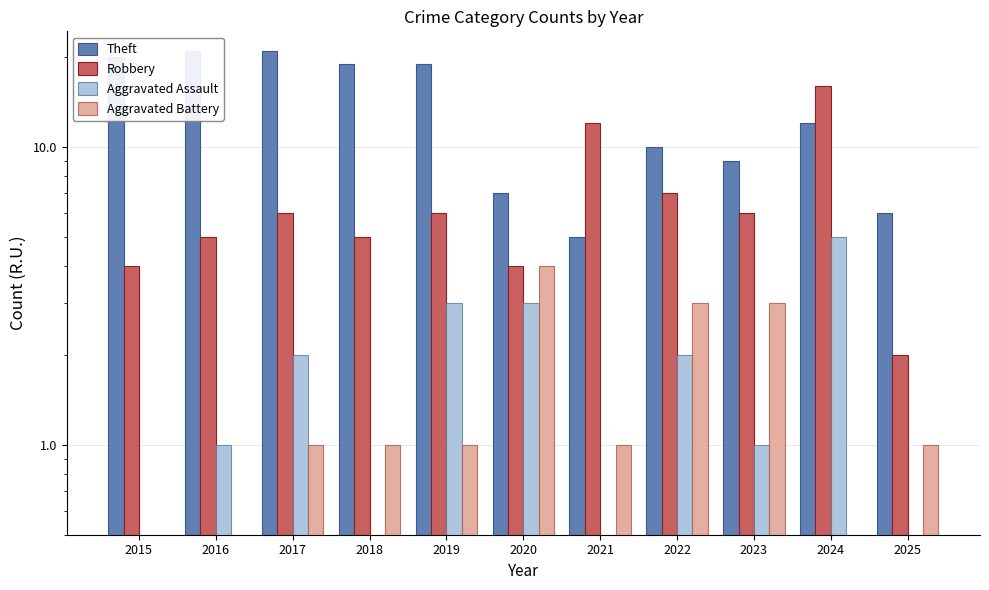

How many bars are there in each group?

4